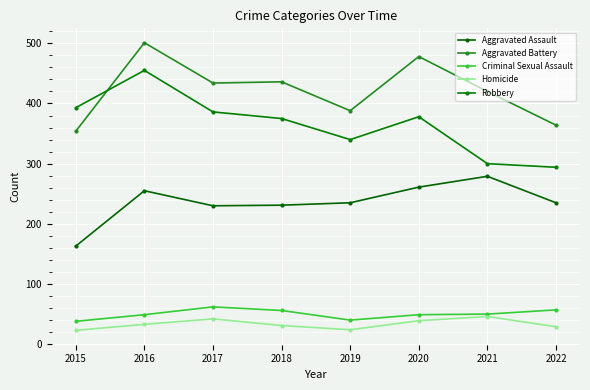

Count the number of data series in this chart.

5